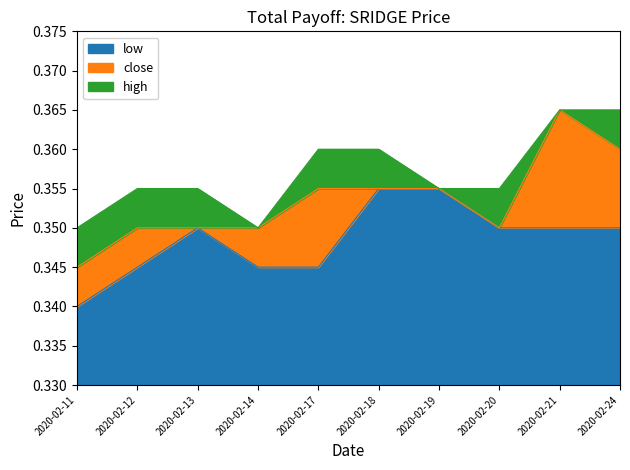

At which category is the sum across all series the highest?

2020-02-21